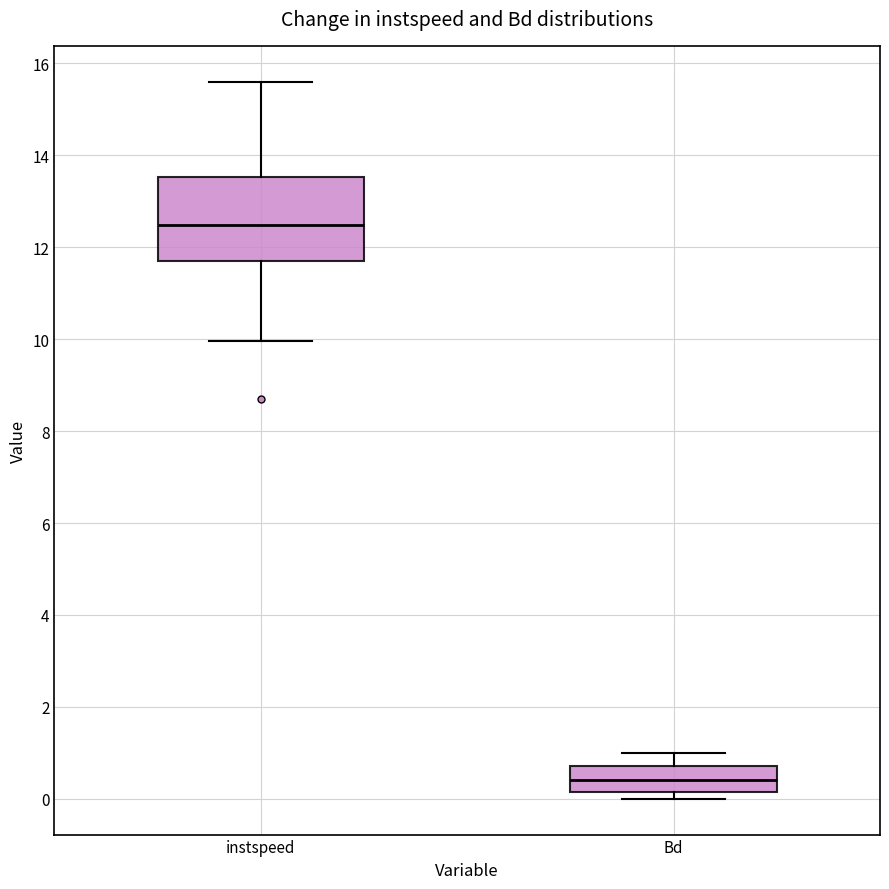

Reading left to right, transcribe this box plot: for each box, give where its median line is, the range the box spans, and where its two whiskers end, as read against the y-axis. The values are not printed on the chart, so give them approximately, as read against the axis.

instspeed: median 12.4, box 11.8 to 13.6, whiskers 10.0 to 15.6
Bd: median 0.4, box 0.2 to 0.8, whiskers 0.0 to 1.0